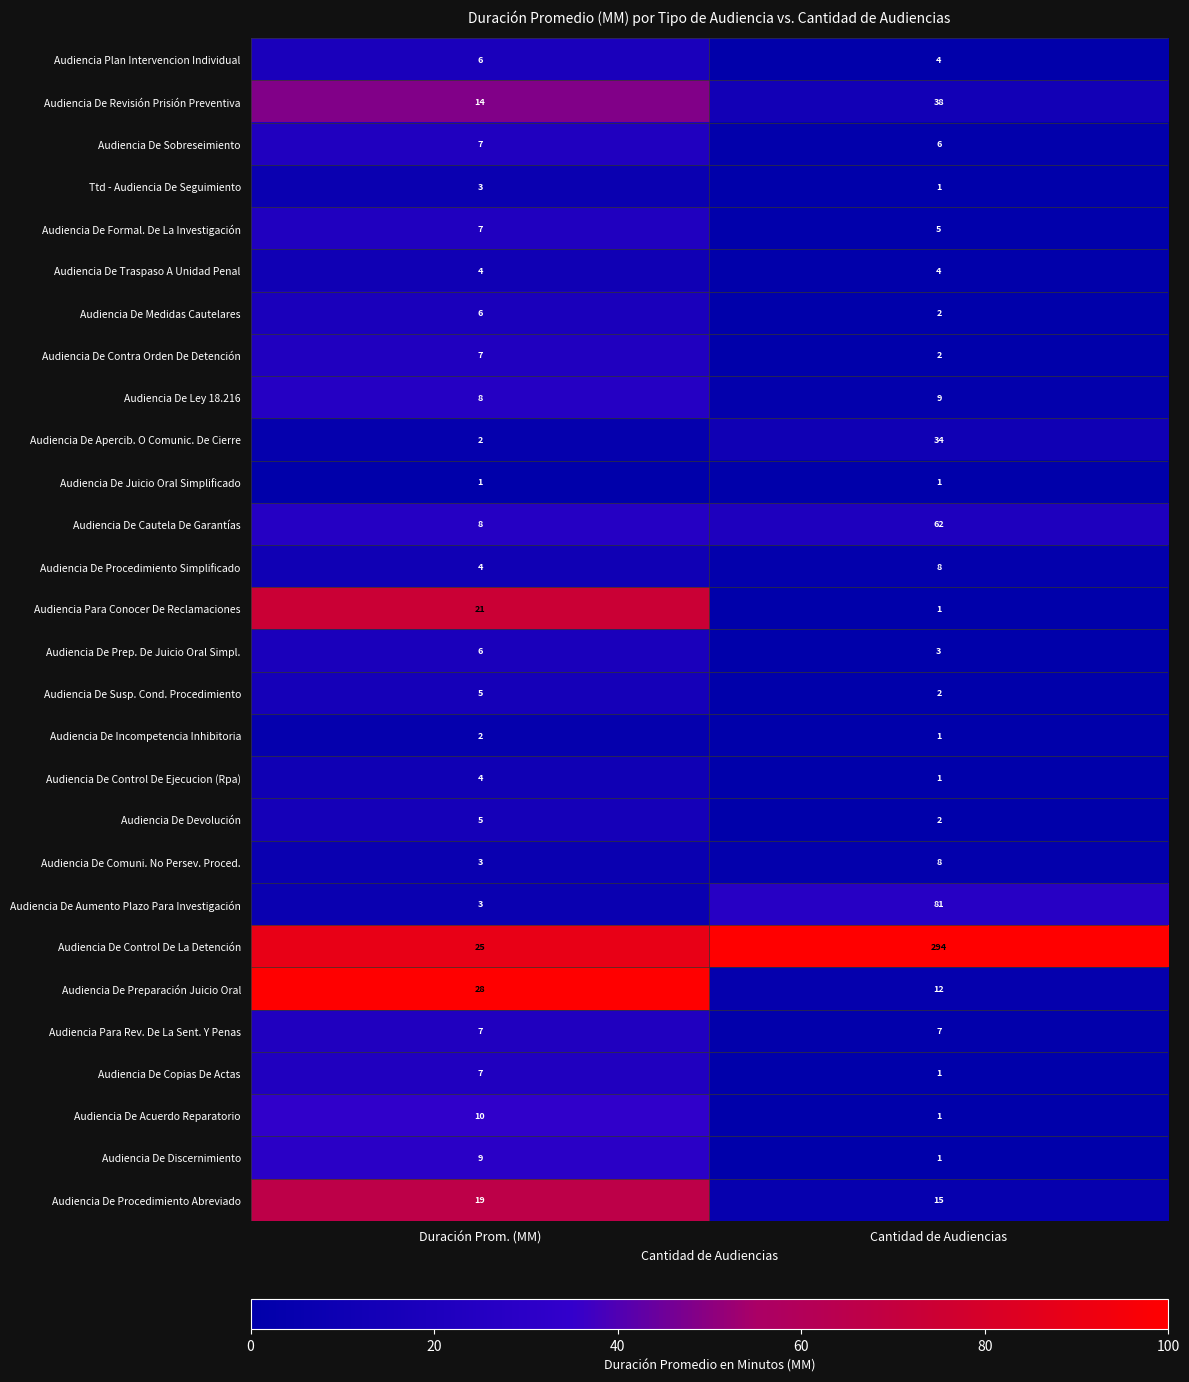

Which category has the highest value across all series?

Cantidad de Audiencias